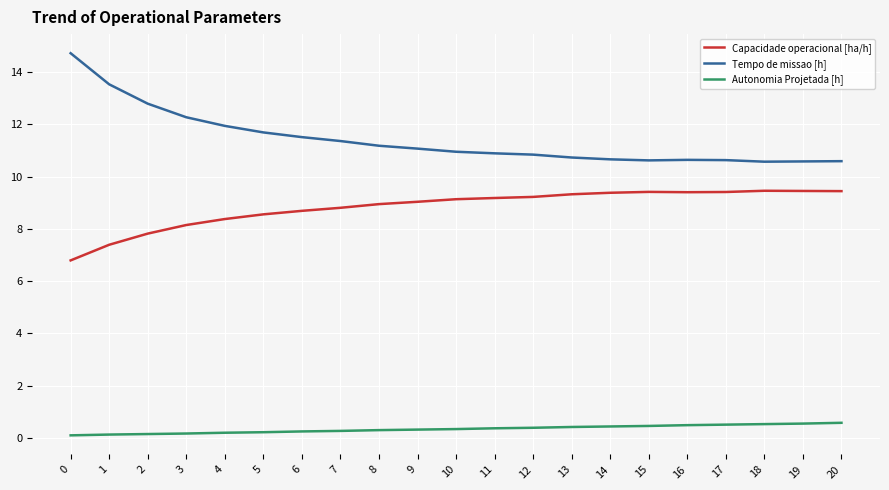

Rank the series by their average value, from lowest to highest.

Autonomia Projetada [h], Capacidade operacional [ha/h], Tempo de missao [h]